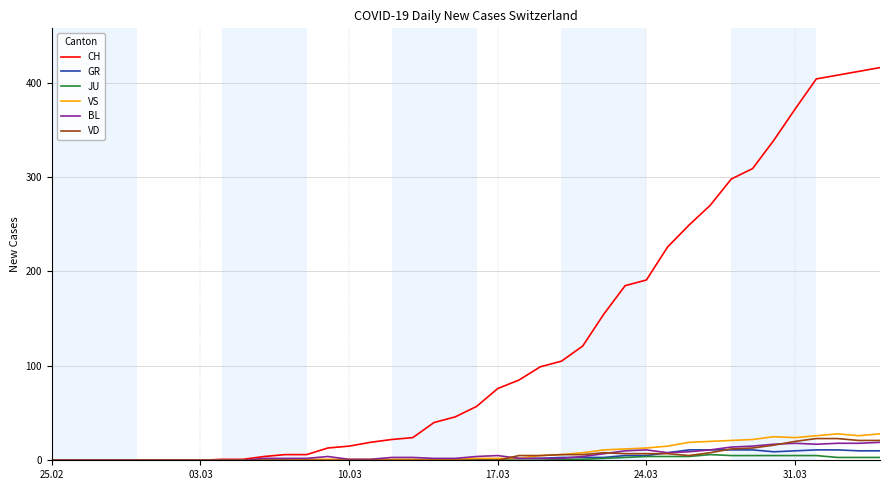

Does the chart display data point markers on the line(s)?

No